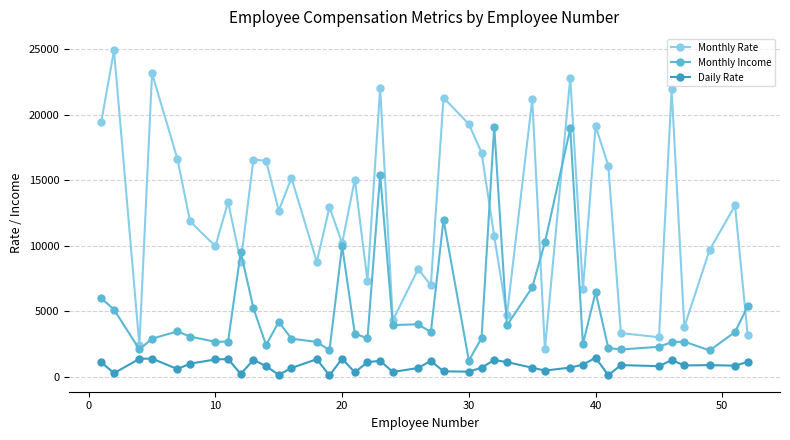

What is the sum of all Monthly Income values?

206907